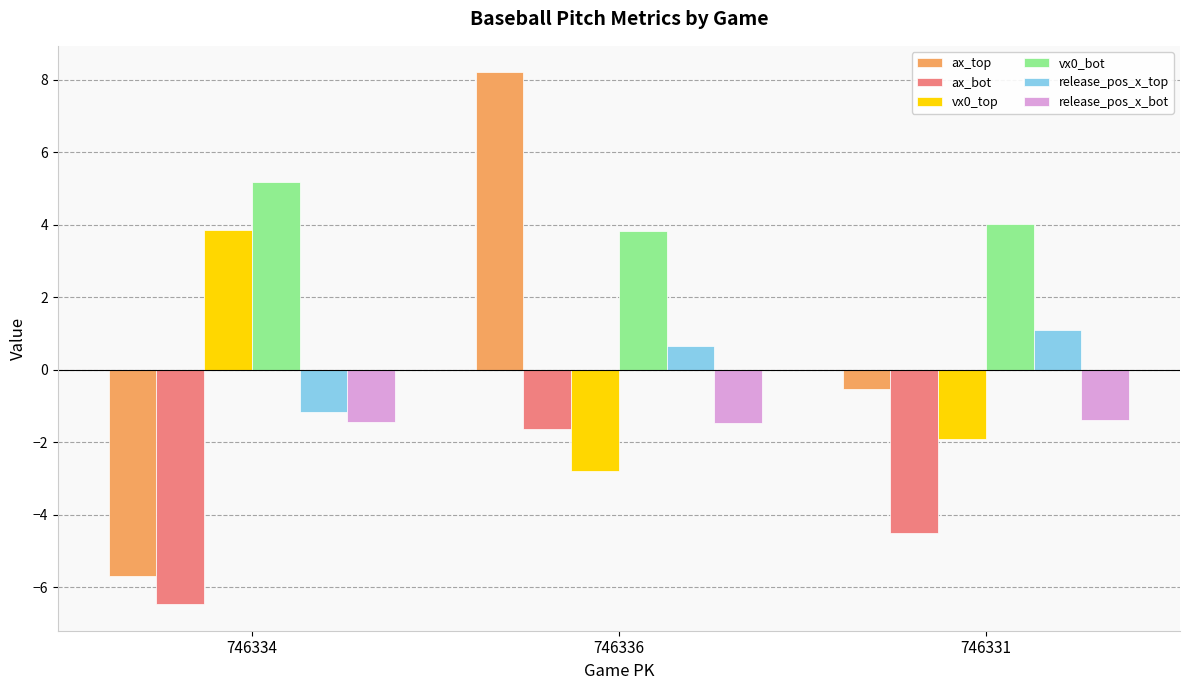

At which category is the sum across all series the highest?

746336